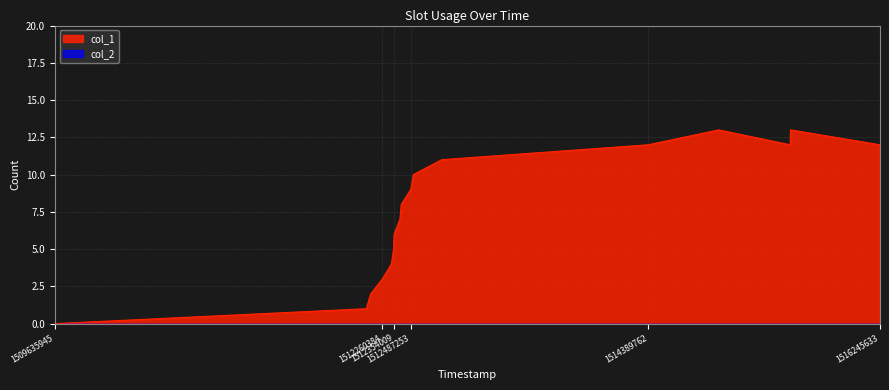

List the labels in order of value, smallest first.

1509635945, 1512130859, 1512166898, 1512260384, 1512332392, 1512350469, 1512354009, 1512400771, 1512411629, 1512487253, 1512508932, 1512735647, 1514389762, 1515525623, 1516245633, 1514953215, 1515529240